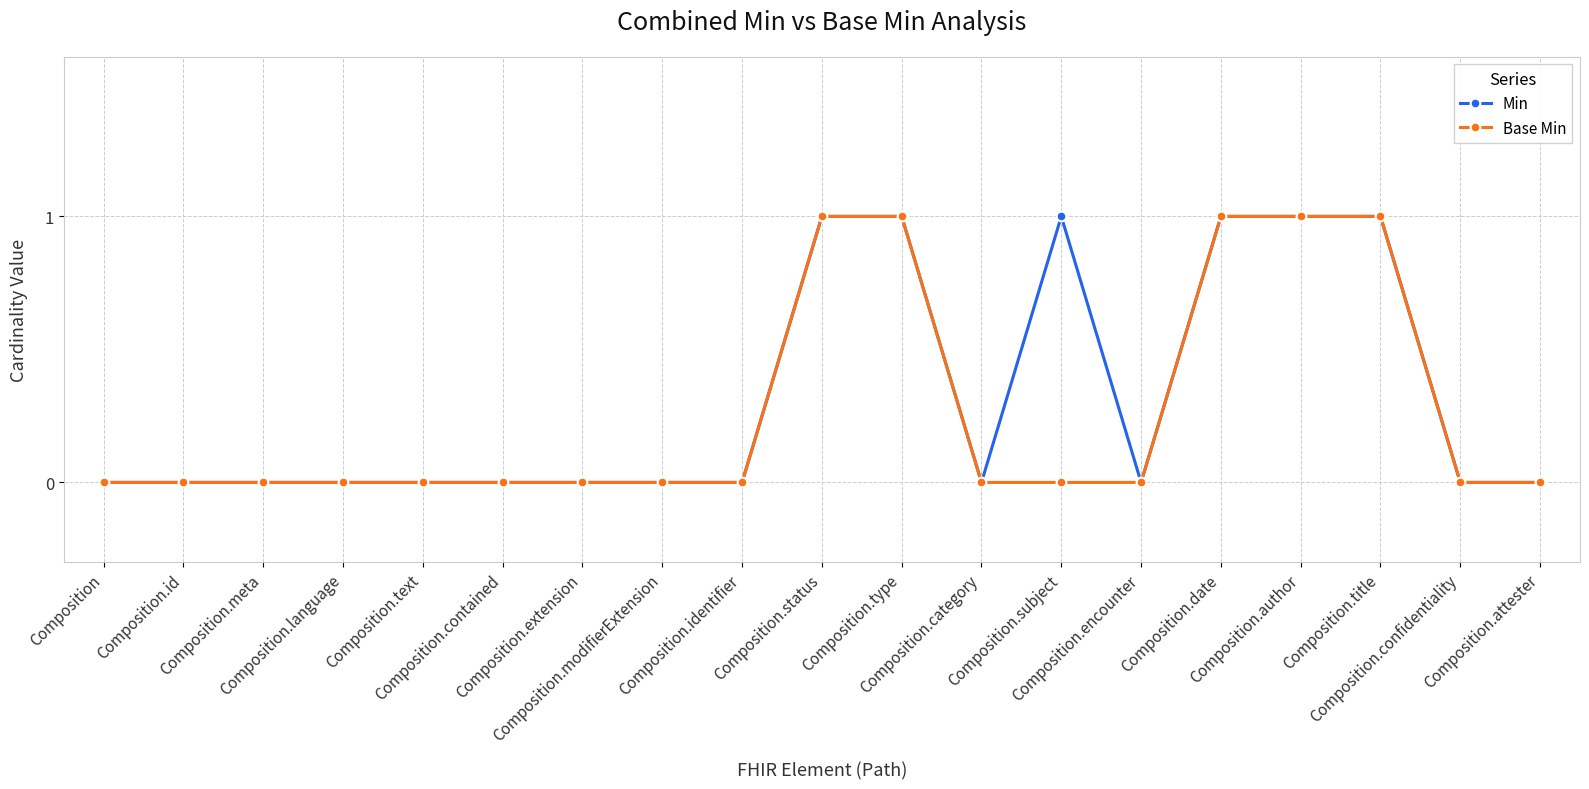

What is the label of the 12th point from the left?

Composition.category